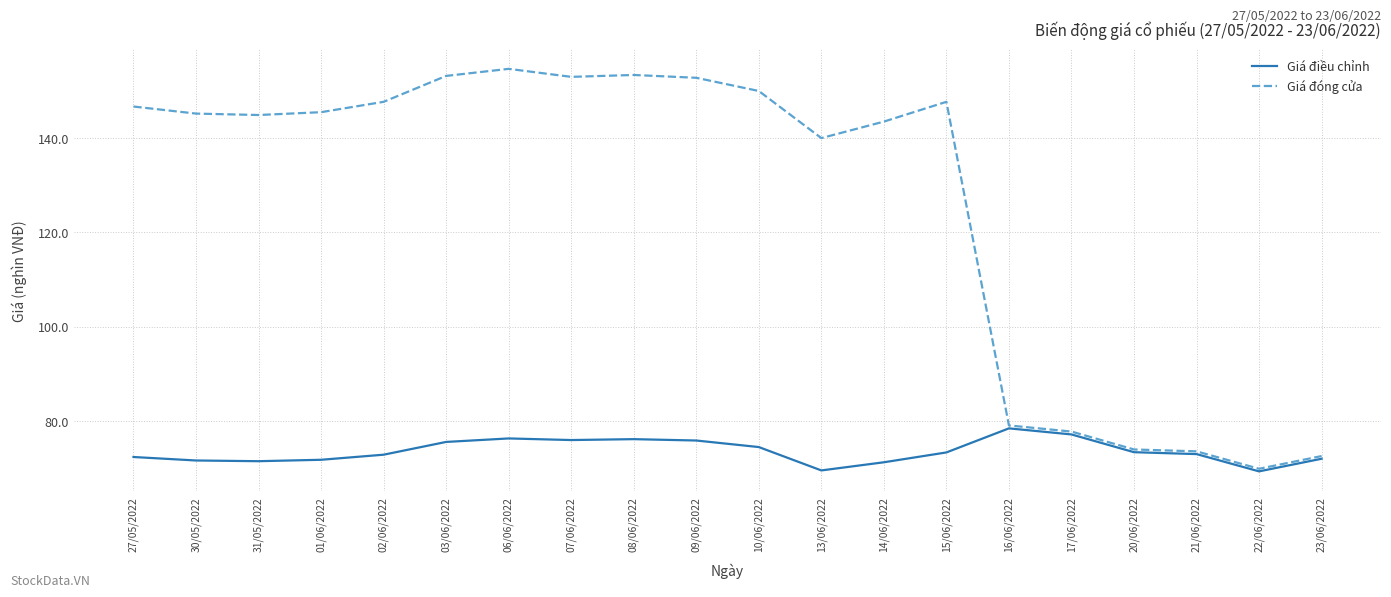

Is it true that Giá điều chỉnh equals 22.9 at 31/05/2022?

False